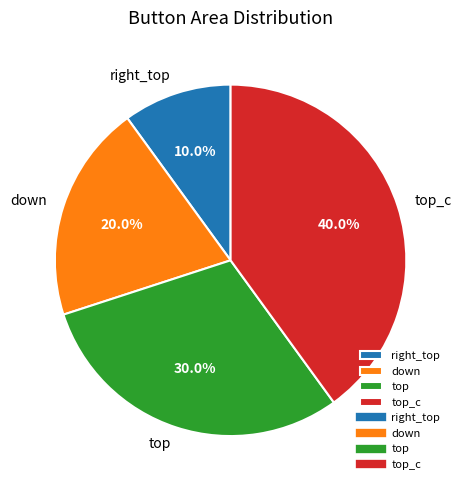

How many segments does this pie chart have?

4